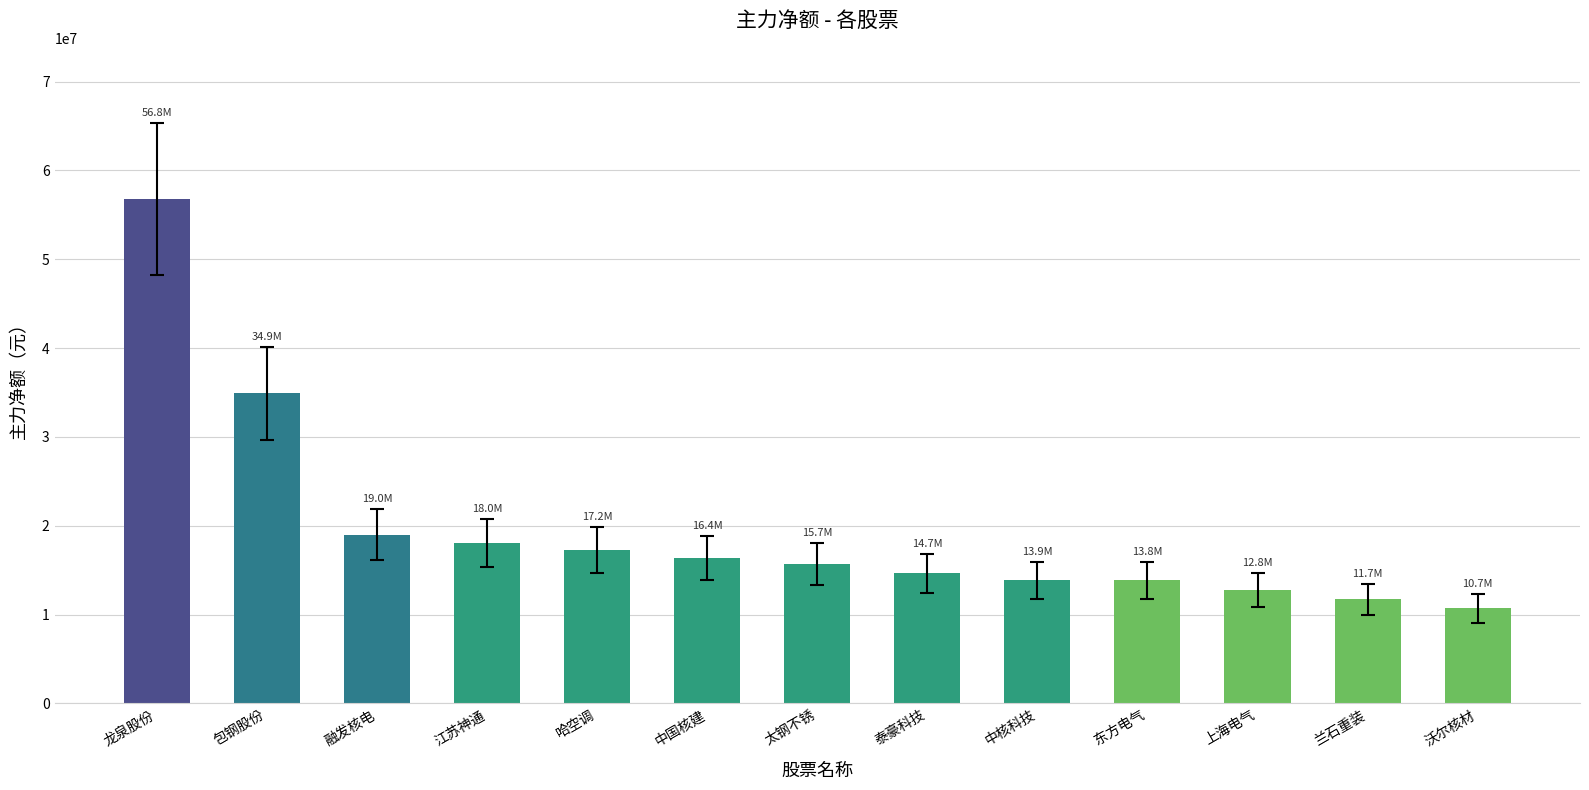

What is the change in value from 太钢不锈 to 兰石重装?

-3996393